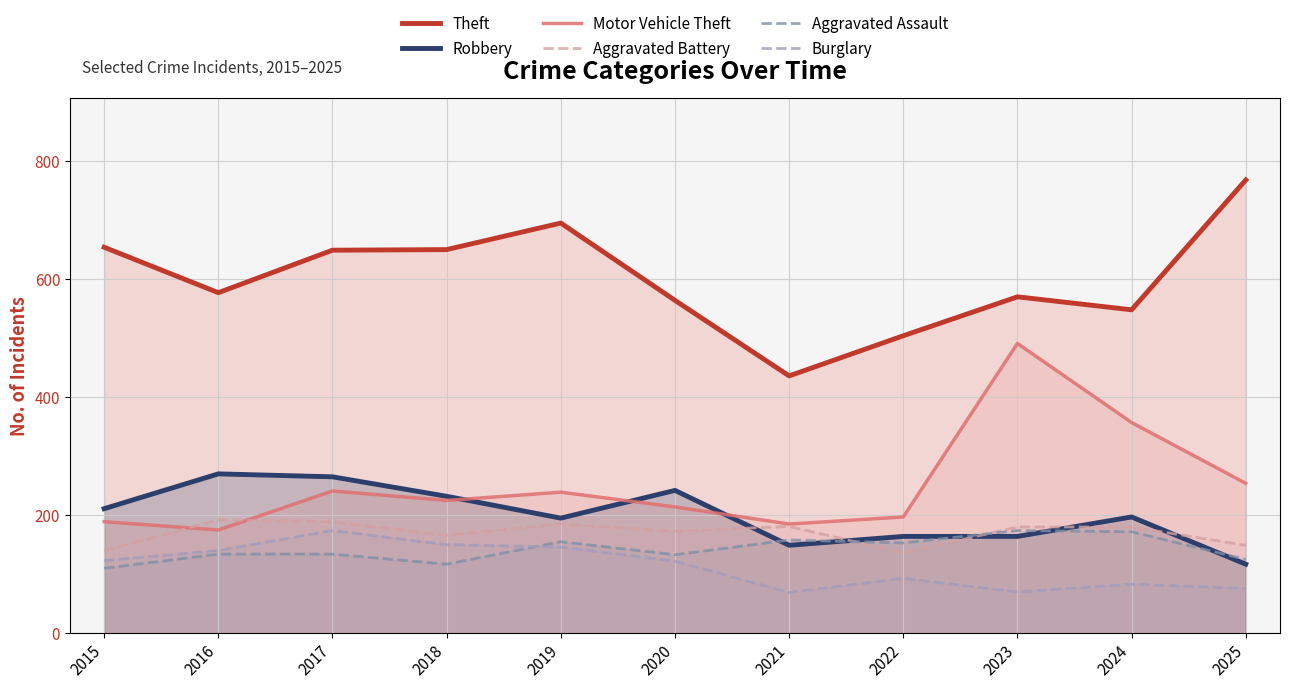

What is the difference between the maximum and minimum values in the Theft series?

332